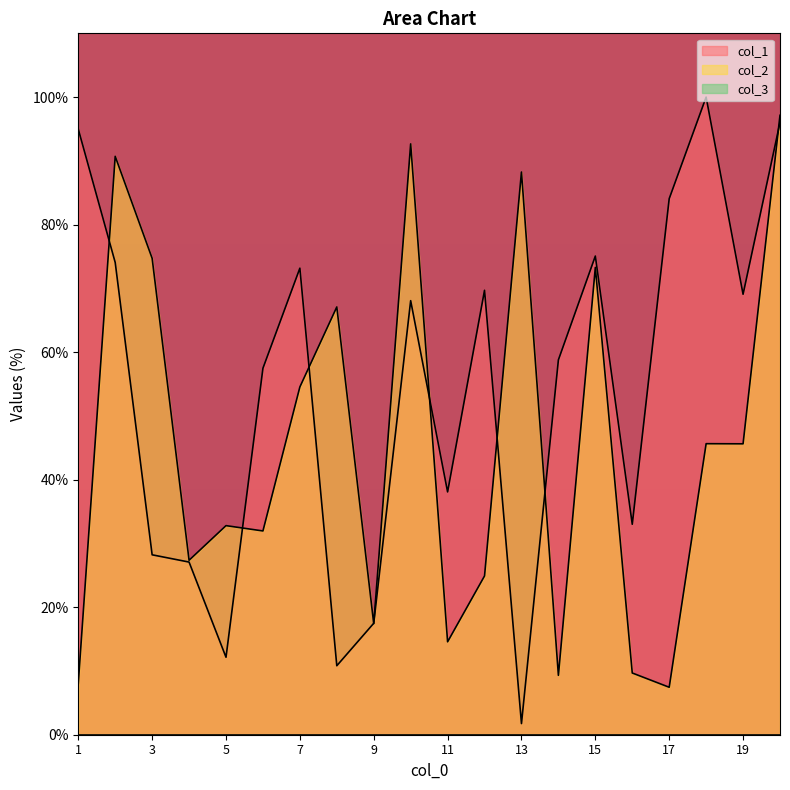

How many values in the col_1 series exceed 68?

10